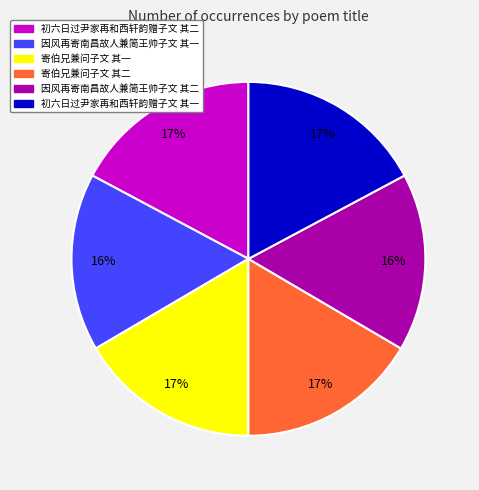

What is the ratio of the value at 初六日过尹家再和西轩韵赠子文 其二 to the value at 寄伯兄兼问子文 其二?

1.0